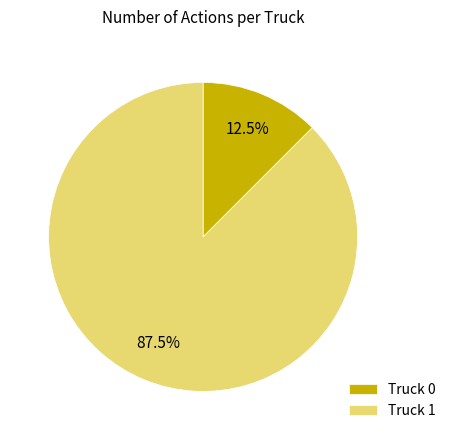

To the nearest percent, what is the difference between the largest and smallest slice percentages?

75%